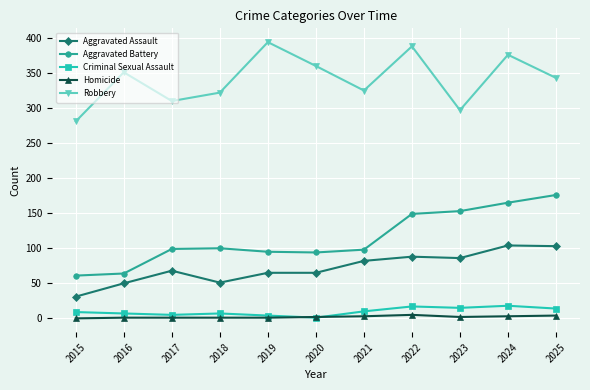

What is the value of the Criminal Sexual Assault point at the 9th from the left?

15